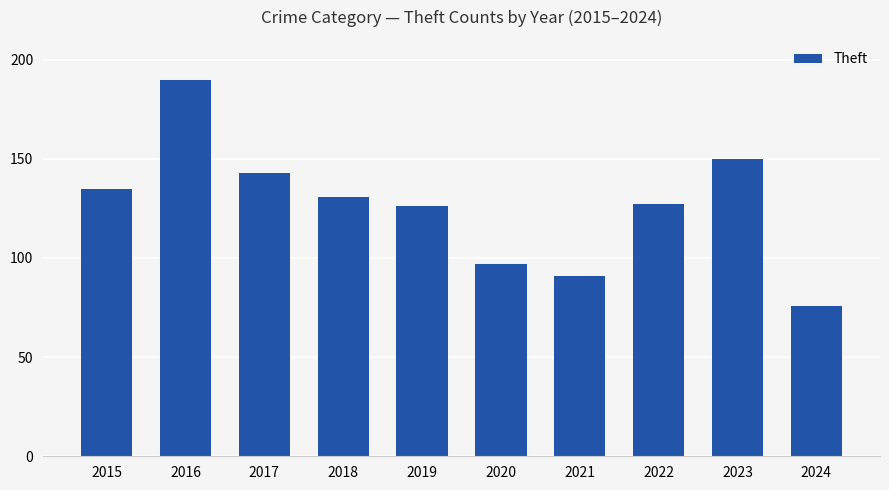

Is it true that the value at 2023 is 150?

True